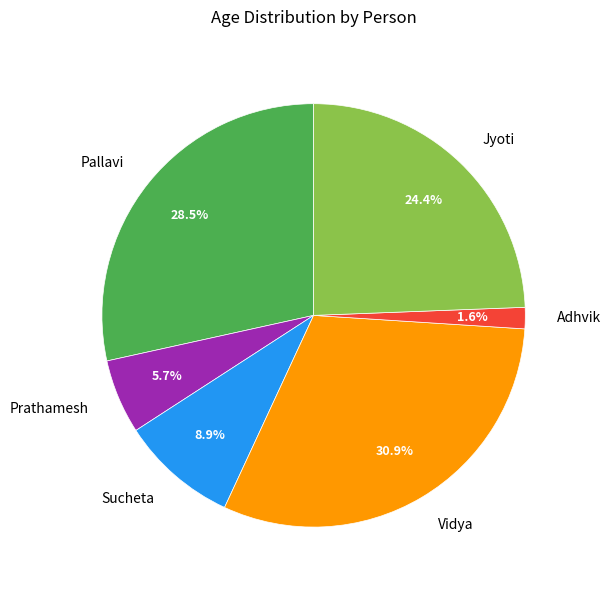

Rank the categories by value from lowest to highest.

Adhvik, Prathamesh, Sucheta, Jyoti, Pallavi, Vidya